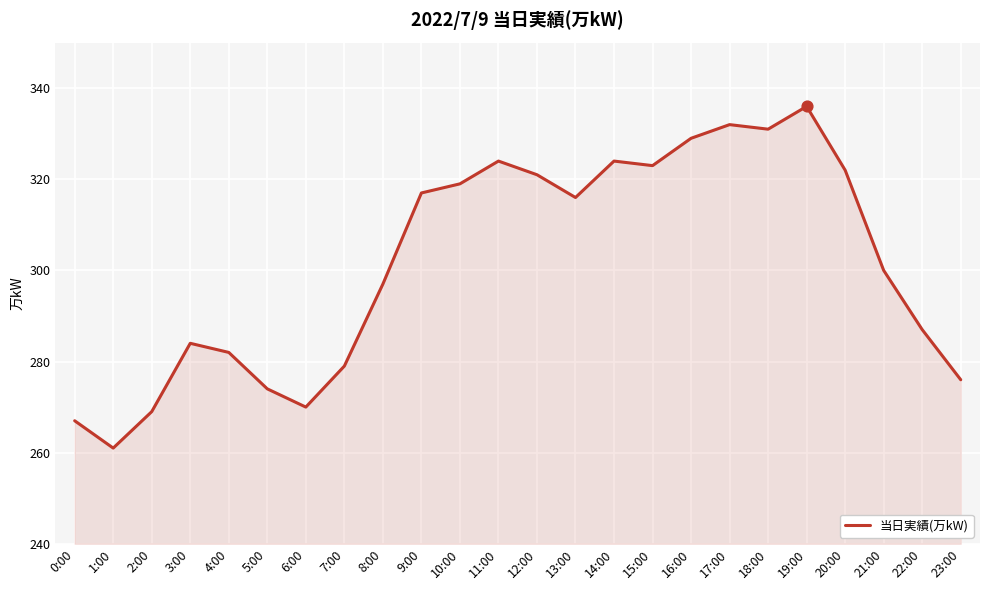

What is the change in value from 13:00 to 14:00?

+8